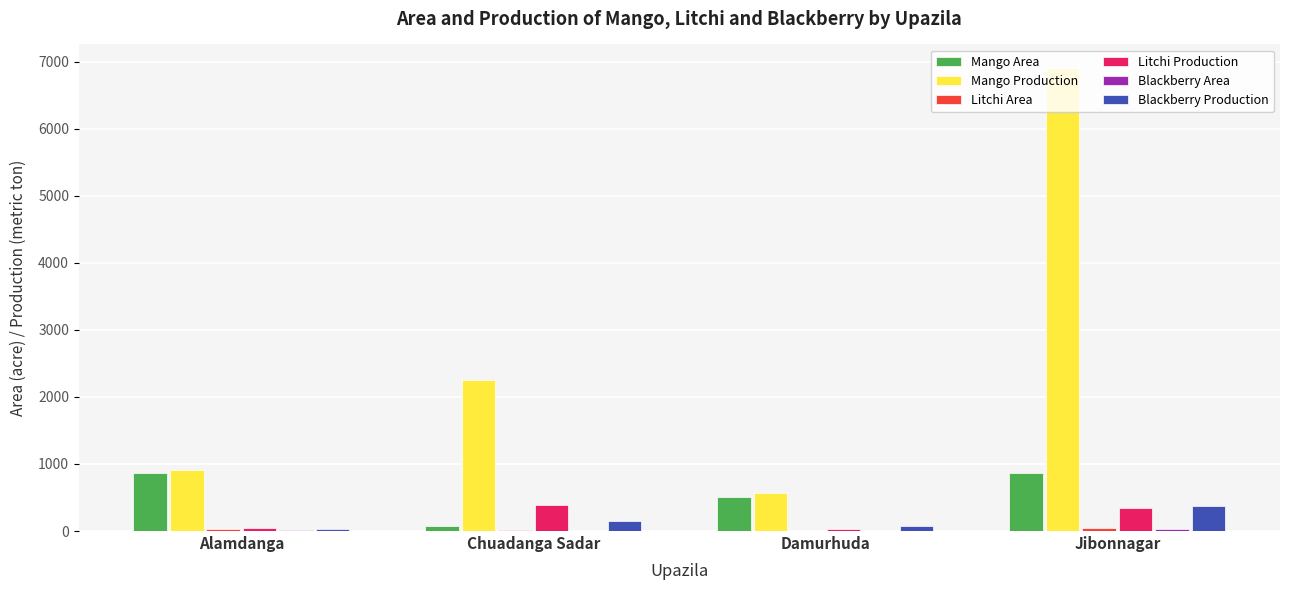

Which series has the largest total across all categories?

Mango Production